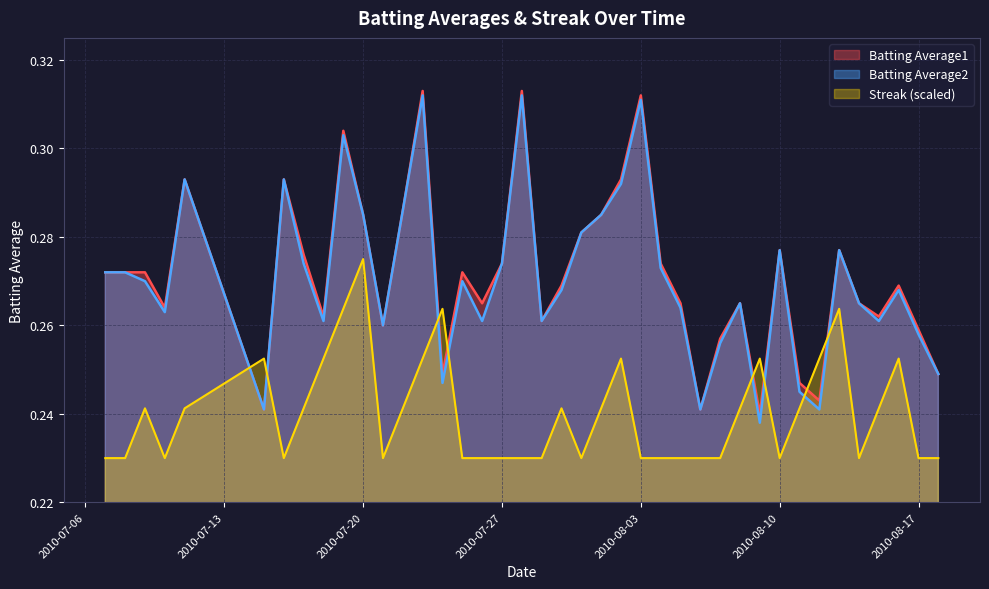

Is it true that Batting Average1 equals 0.2 at 2010-08-10?

False